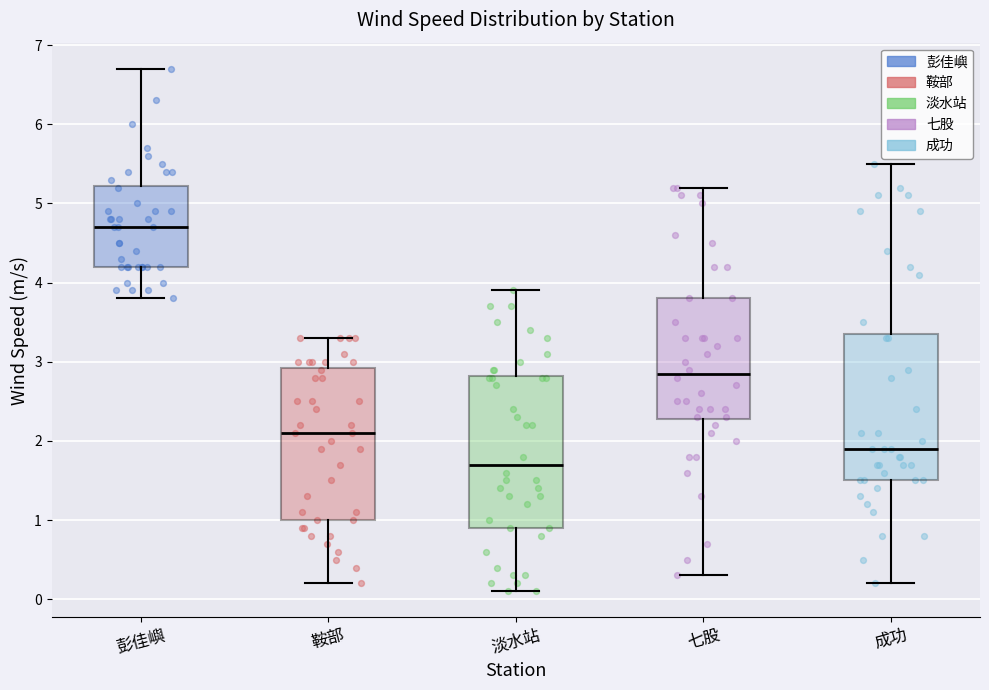

Where is the lower edge of the box for 成功 on the y-axis? The values are not printed on the chart, so give them approximately, as read against the axis.

1.5